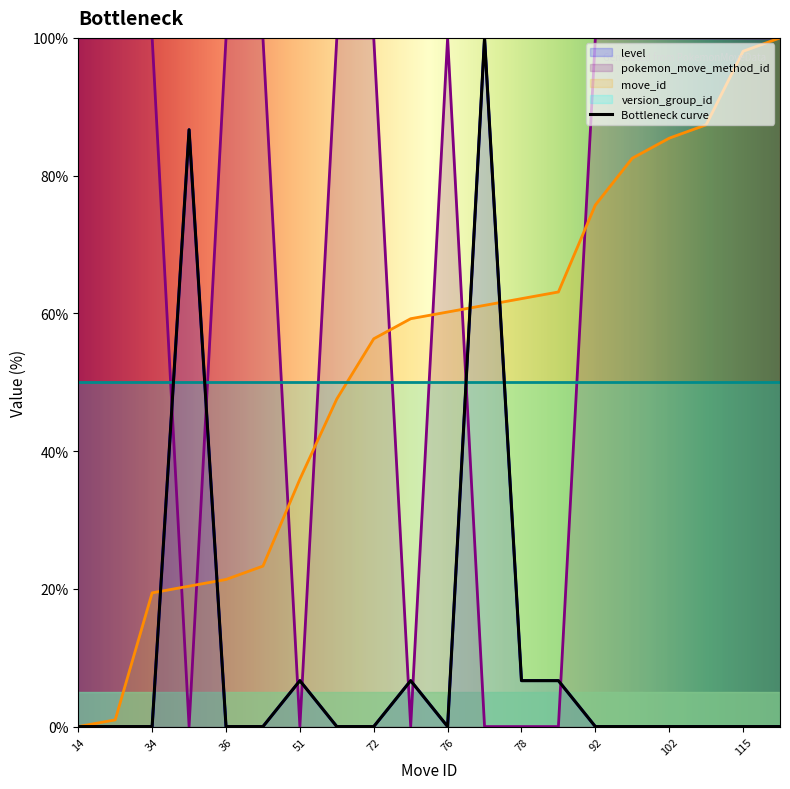

Is it true that level equals 6.7 at 78?

True